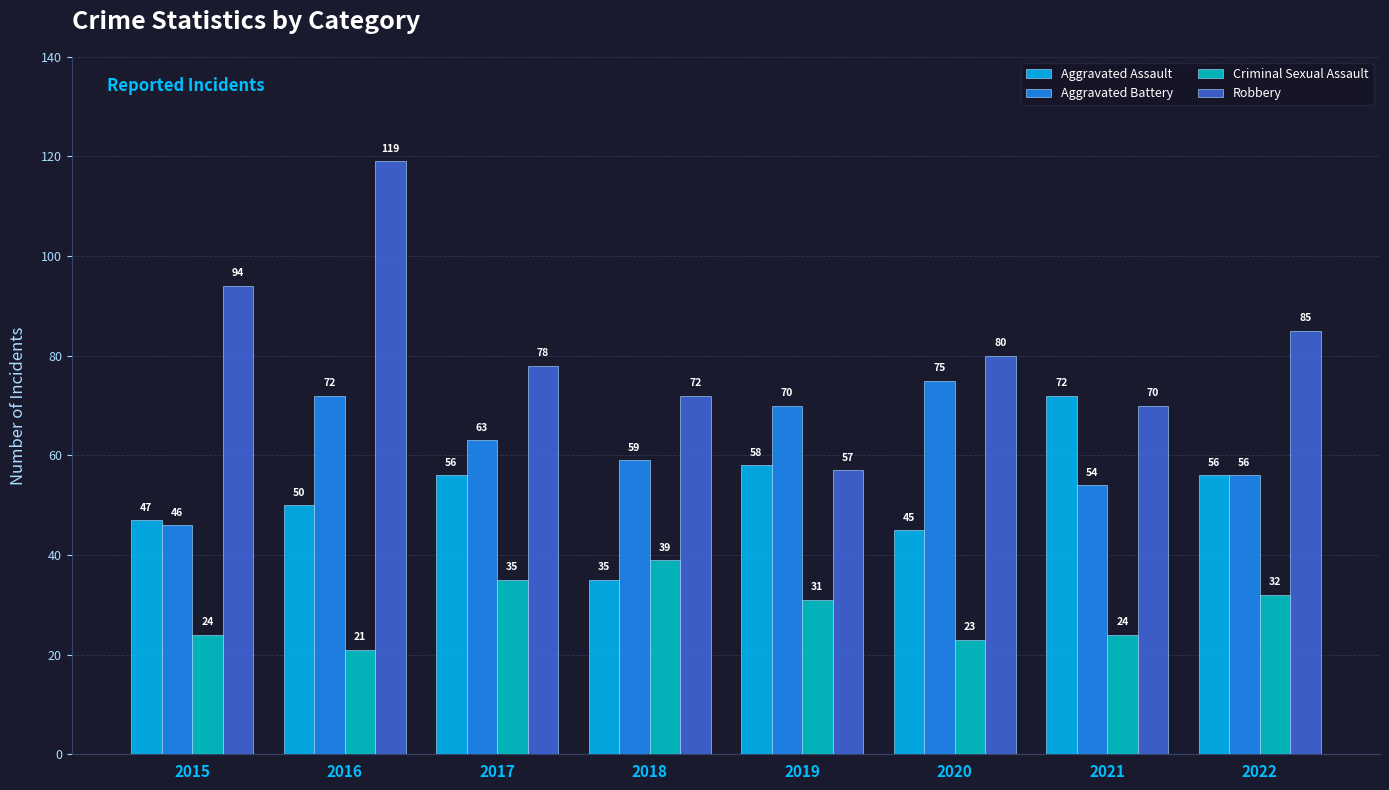

How many bars are there in total?

32